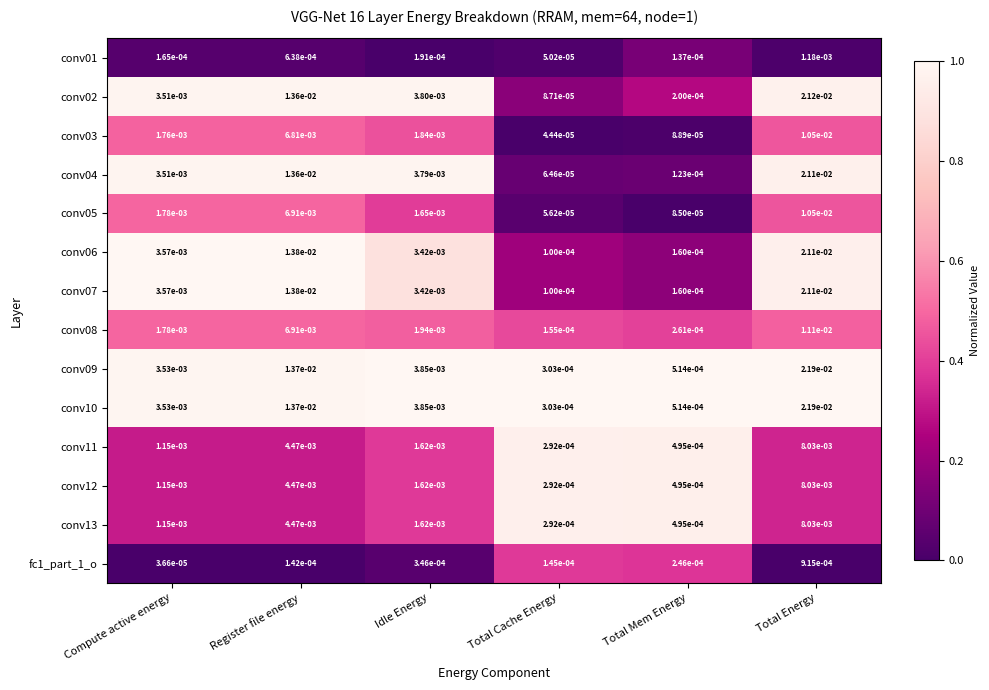

Is the value of fc1_part_1_o at Total Mem Energy greater than the value of conv13 at Idle Energy?

No